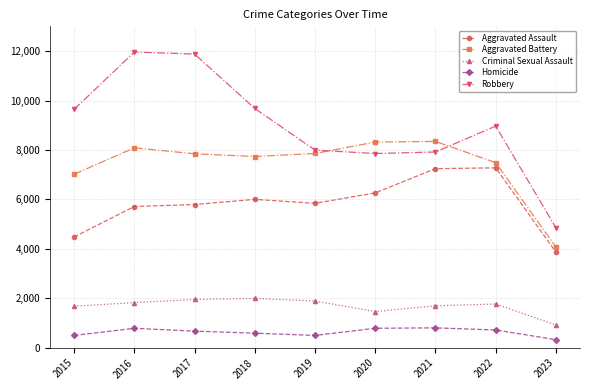

Is it true that Aggravated Assault equals 7277 at 2022?

True